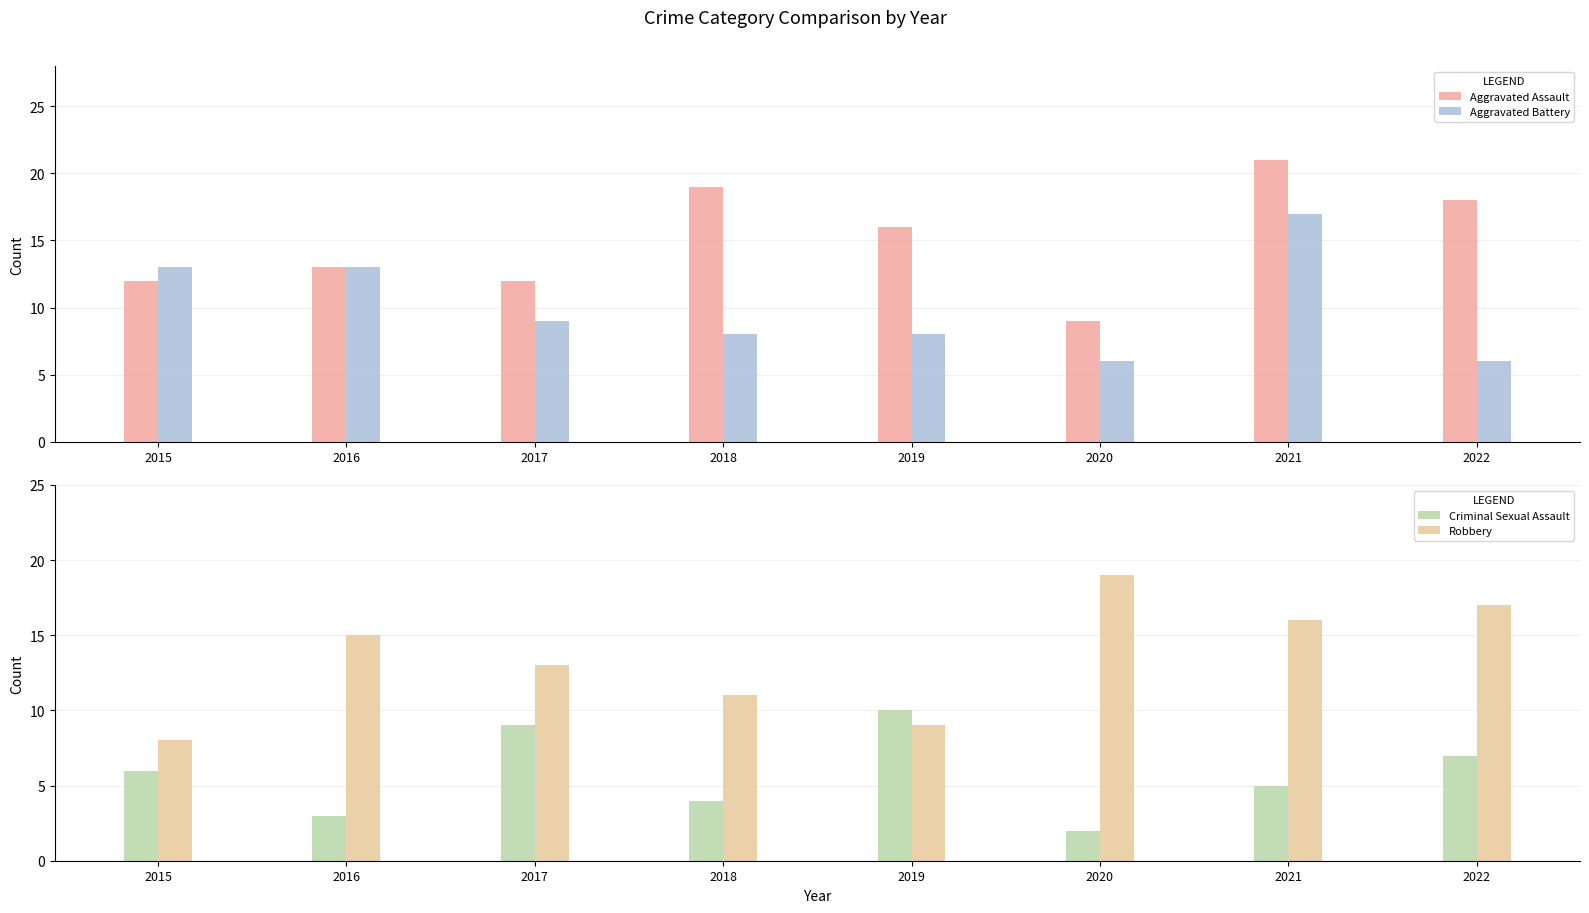

Where does the Robbery series first go above 15?

2020